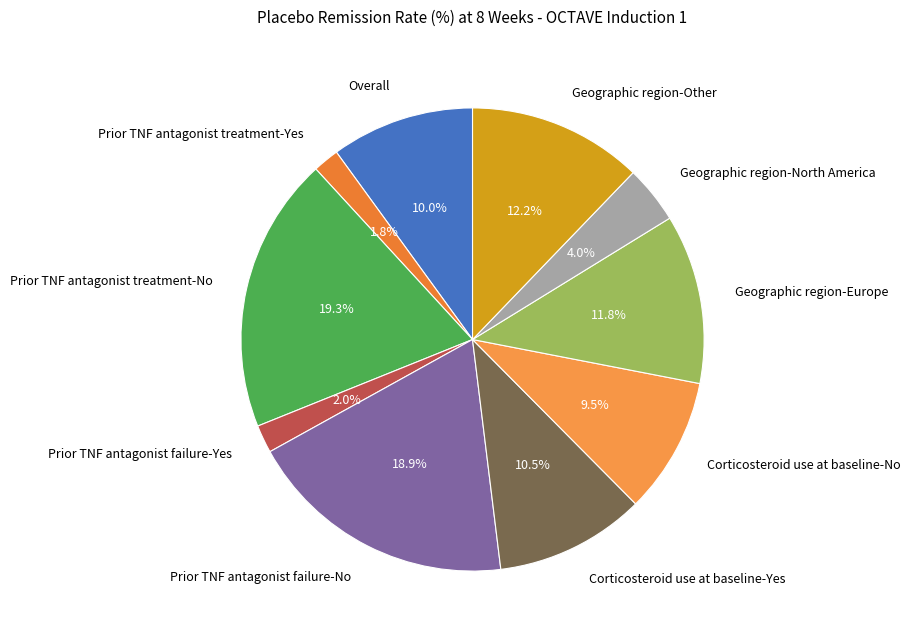

What portion of the pie excludes Geographic region-Other?

87.8%